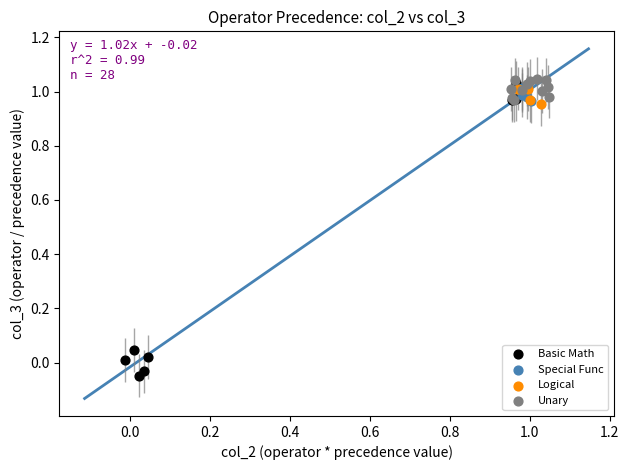

Which series reaches the maximum Y coordinate?

Unary